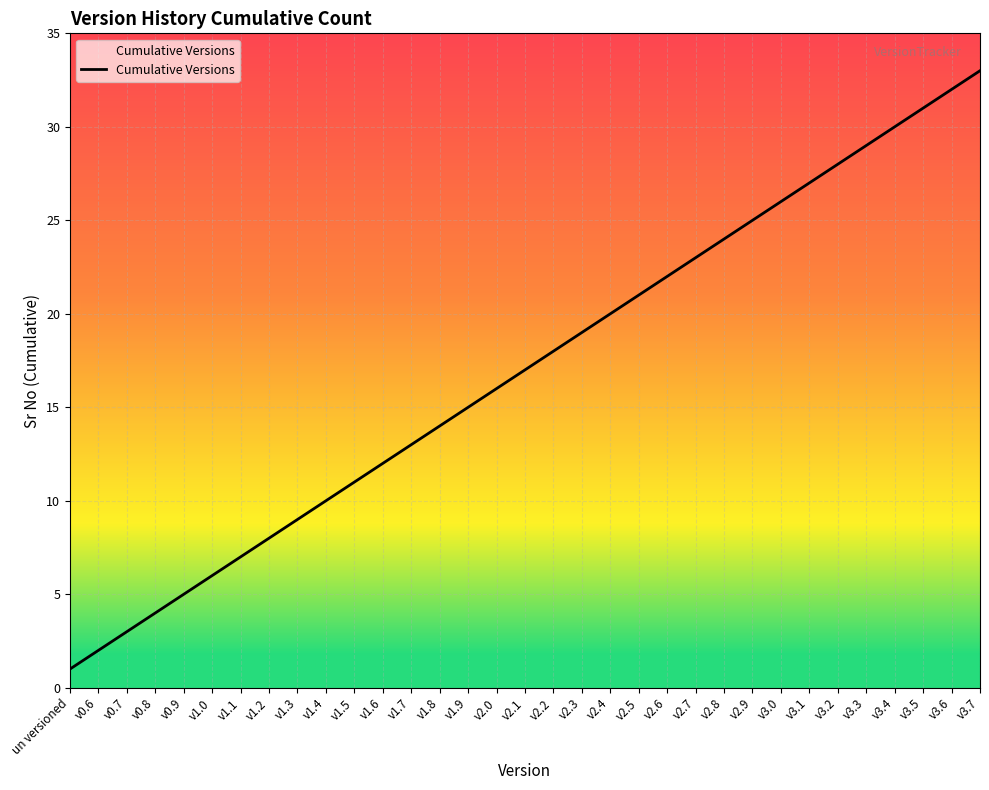

What is the change in value from v1.0 to v2.2?

+12